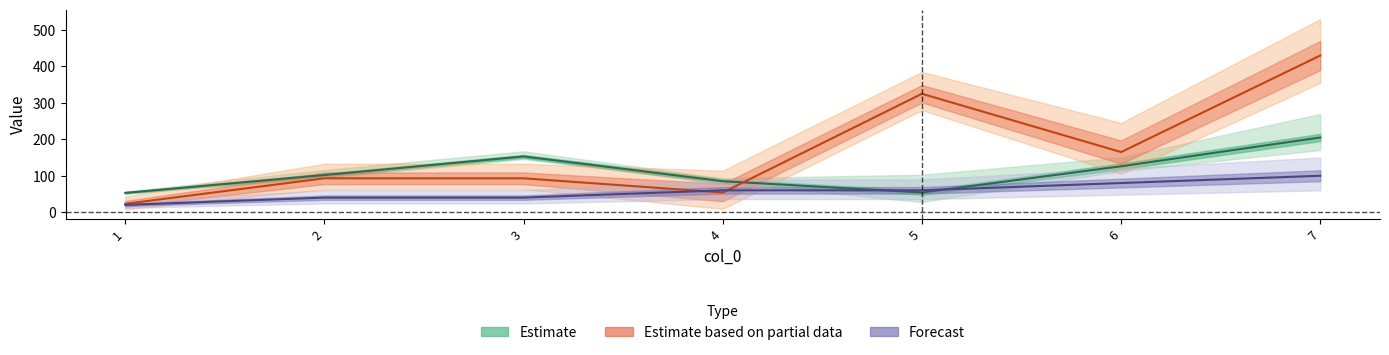

Between 1 and 7, which series saw the biggest shift?

Estimate based on partial data